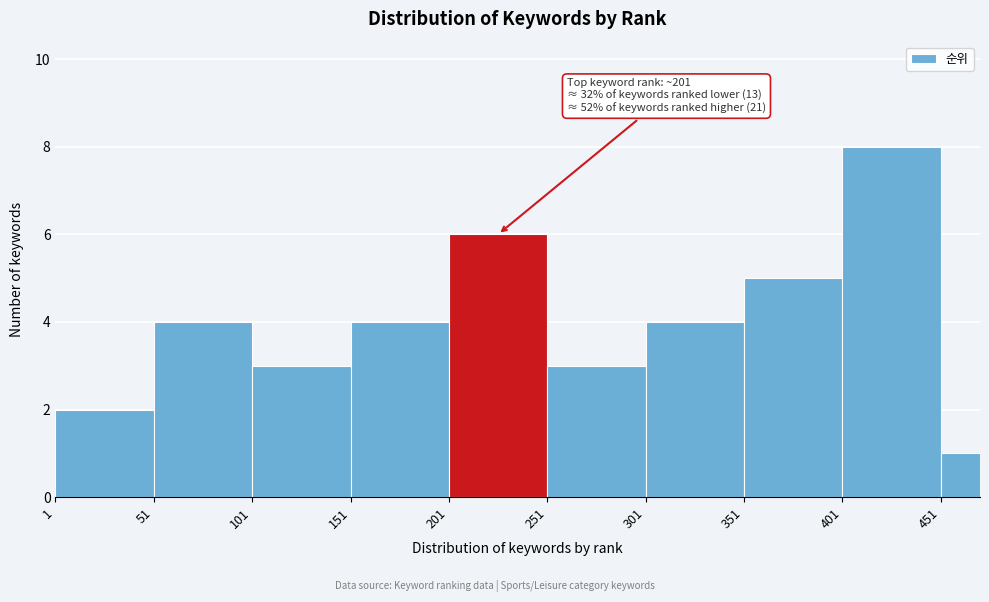

Which range on the x-axis has the tallest bar?

401 to 451